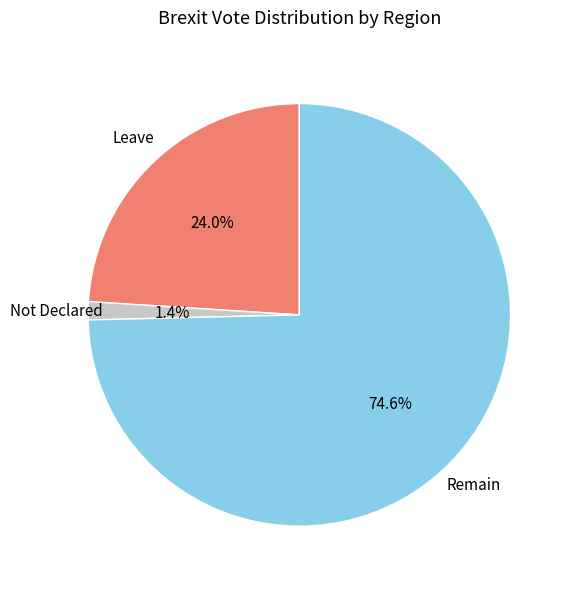

Does any single category account for the majority?

Yes